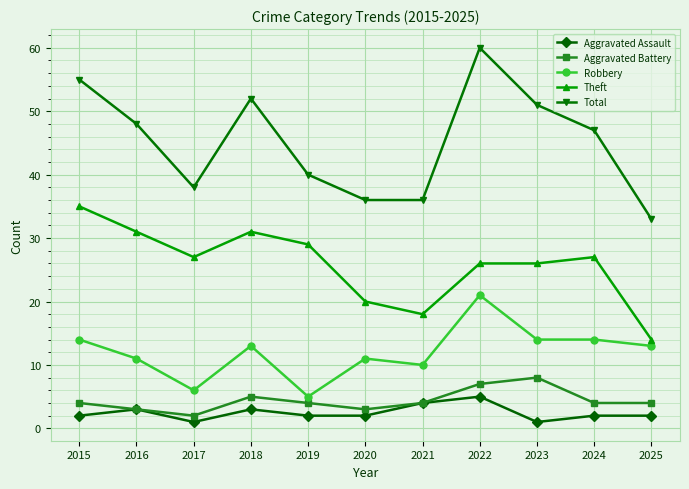

Does the chart have visible grid lines?

Yes